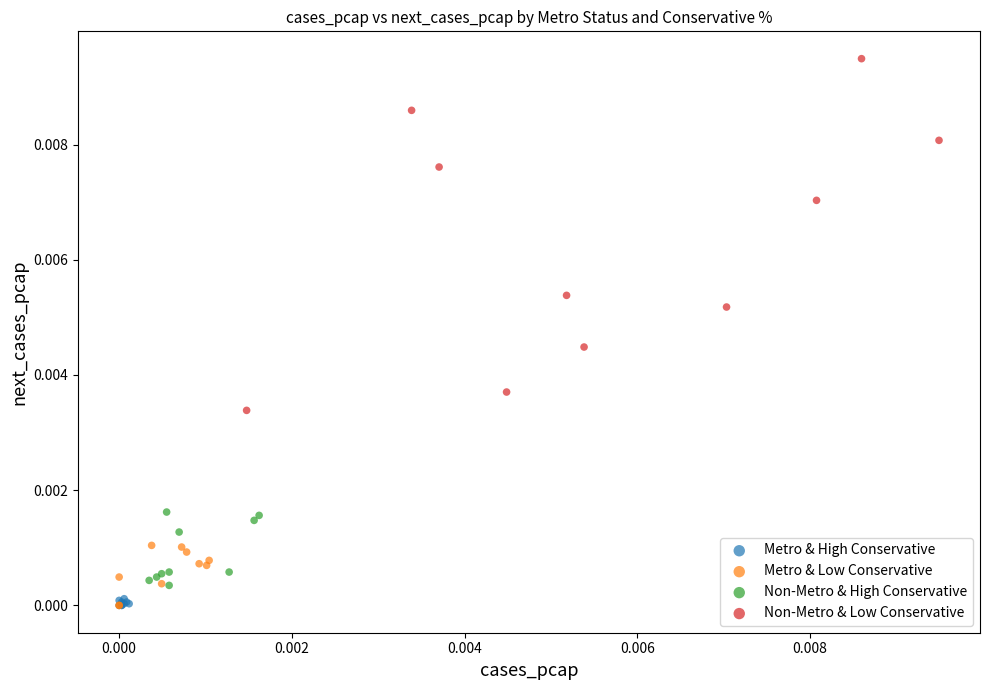

Which series has the widest spread of Y values?

Non-Metro & Low Conservative